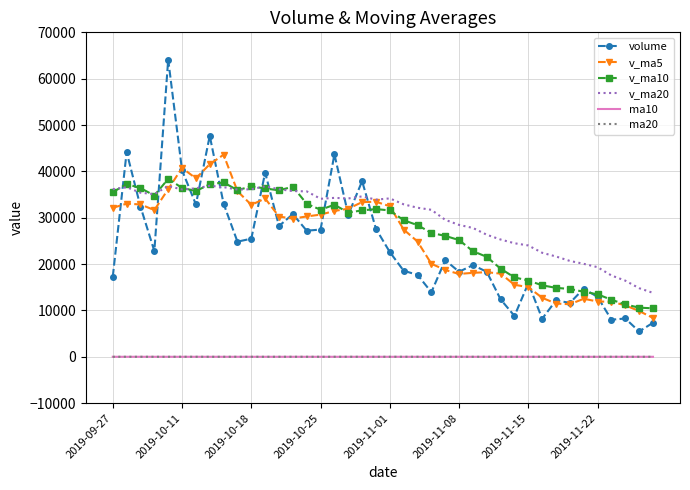

What are all the series names shown in the legend?

volume, v_ma5, v_ma10, v_ma20, ma10, ma20